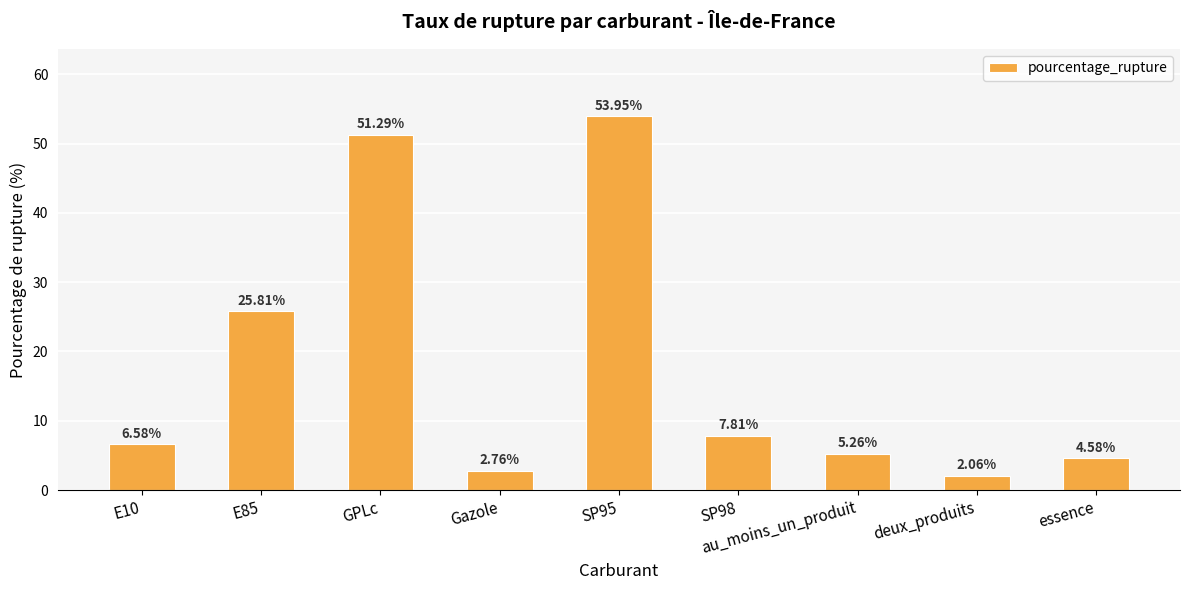

What is the ratio of the value at SP95 to the value at deux_produits?

26.2